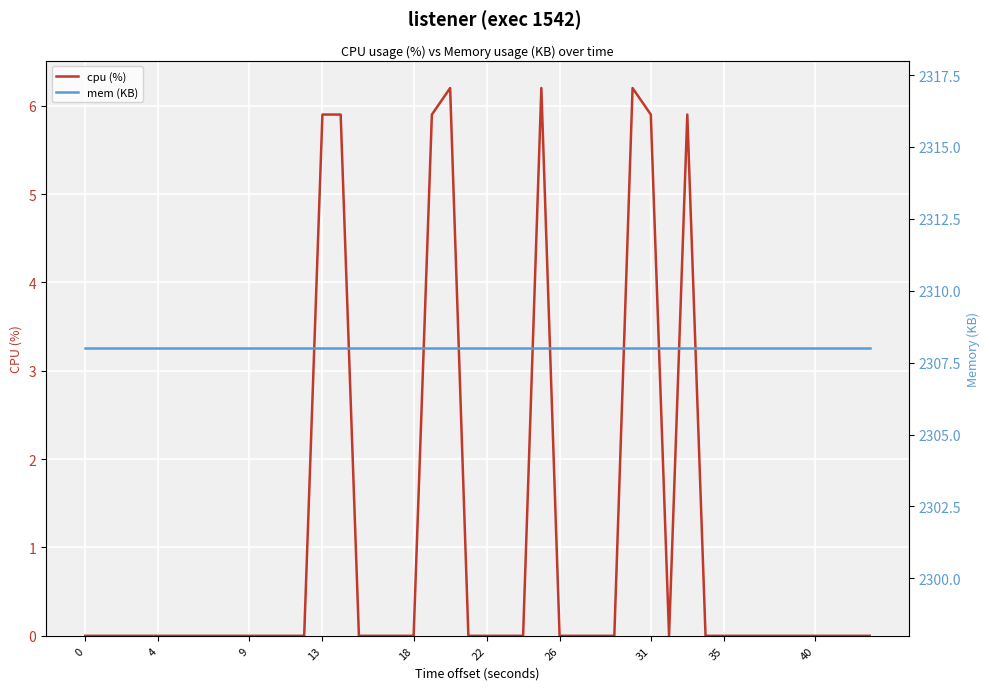

Which series has the largest total across all categories?

mem (KB)